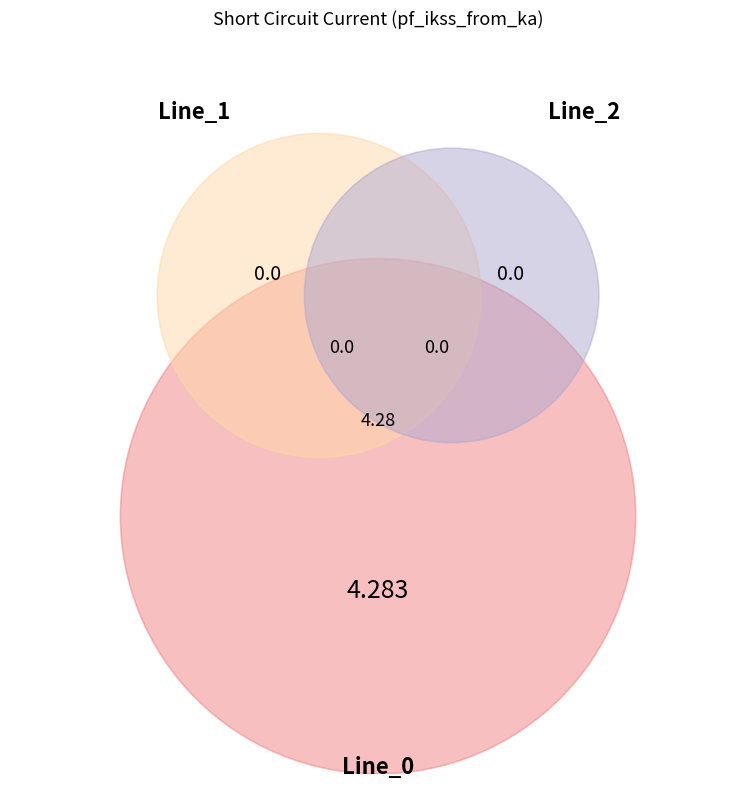

How many segments does this pie chart have?

3